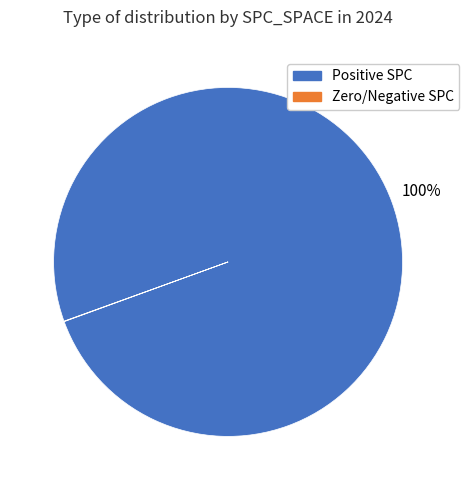

To the nearest percent, what is the average slice percentage?

50%